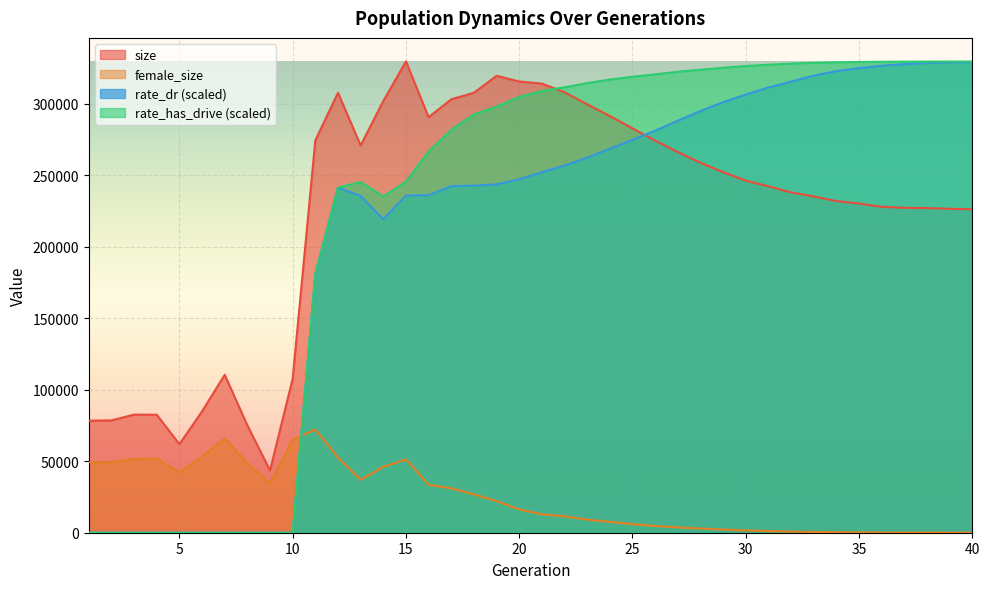

Reading left to right, extract all data points from this chart.

size: 1=78333.0	2=78555.0	3=82591.0	4=82518.0	5=61921.0	6=84854.0	7=110425.0	8=75079.0	9=43511.0	10=107759.0	11=274372.0	12=307650.0	13=270834.0	14=301841.0	15=329541.0	16=290601.0	17=303052.0	18=307672.0	19=319495.0	20=315540.0	21=314072.0	22=308051.0	23=299566.0	24=291375.0	25=282766.0	26=274188.0	27=266174.0	28=258733.0	29=252125.0	30=246197.0	31=242210.0	32=237971.0	33=235138.0	34=231919.0	35=230183.0	36=227904.0	37=227187.0	38=227007.0	39=226515.0	40=226133.0
female_size: 1=49318.0	2=49312.0	3=51584.0	4=51927.0	5=42034.0	6=53227.0	7=65834.0	8=48917.0	9=34383.0	10=65089.0	11=72199.0	12=52555.0	13=37081.0	14=46039.0	15=51264.0	16=33560.0	17=31069.0	18=26831.0	19=22072.0	20=16308.0	21=12832.0	22=11475.0	23=9149.0	24=7584.0	25=5961.0	26=4727.0	27=3712.0	28=2932.0	29=2244.0	30=1624.0	31=1200.0	32=784.0	33=509.0	34=333.0	35=199.0	36=119.0	37=81.0	38=46.0	39=27.0	40=13.0
rate_dr: 1=0.0	2=0.0	3=0.0	4=0.0	5=0.0	6=0.0	7=0.0	8=0.0	9=0.0	10=0.0	11=180774.7	12=241390.1	13=235481.8	14=219117.4	15=235772.4	16=236040.7	17=242333.9	18=242673.0	19=243634.6	20=247107.3	21=252078.1	22=256770.1	23=262192.4	24=268534.7	25=274716.6	26=281135.7	27=288101.5	28=294924.4	29=301102.9	30=306401.0	31=311298.3	32=315444.2	33=319616.5	34=322748.2	35=324881.6	36=326520.4	37=327652.7	38=328414.6	39=328863.8	40=329123.1
rate_has_drive: 1=0.0	2=0.0	3=0.0	4=0.0	5=0.0	6=0.0	7=0.0	8=0.0	9=0.0	10=0.0	11=180774.7	12=241390.1	13=245224.6	14=235159.1	15=245514.0	16=266594.4	17=281781.0	18=292501.9	19=298000.3	20=304766.1	21=308924.3	22=311459.7	23=314395.3	24=316902.8	25=318847.1	26=320565.3	27=322334.6	28=323739.4	29=325142.6	30=326333.2	31=327252.7	32=328011.6	33=328551.4	34=328923.4	35=329158.1	36=329308.0	37=329403.6	38=329462.6	39=329492.9	40=329516.3